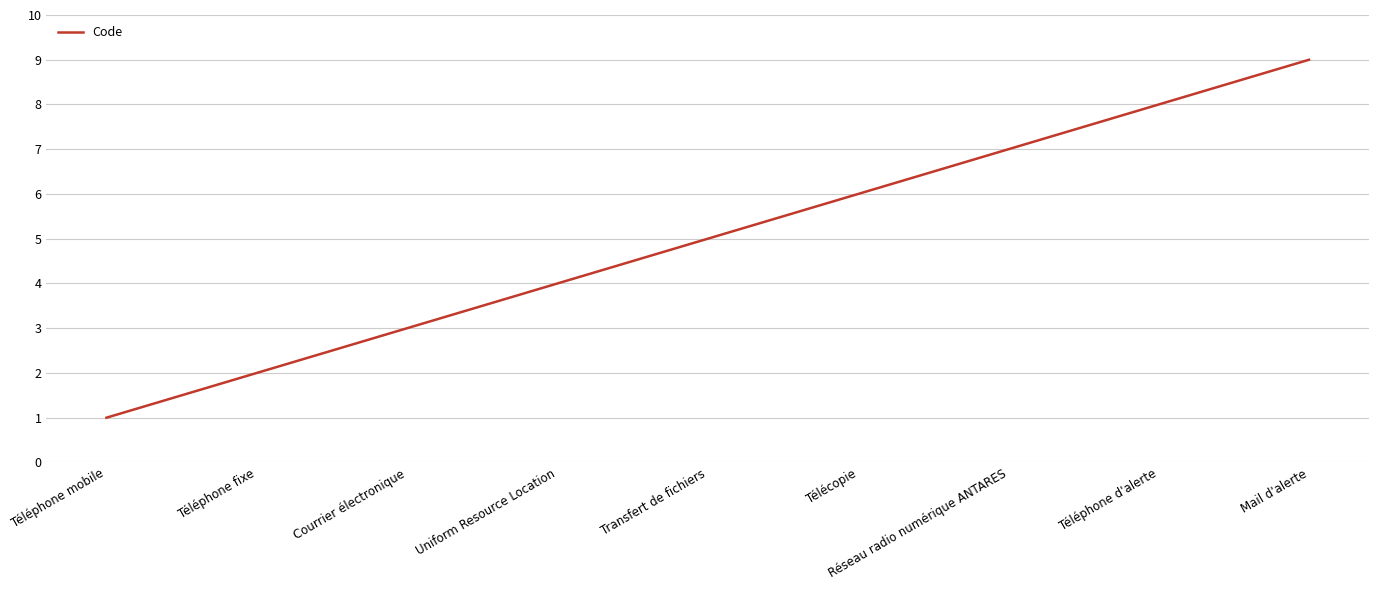

Which has a higher value, Transfert de fichiers or Mail d'alerte?

Mail d'alerte